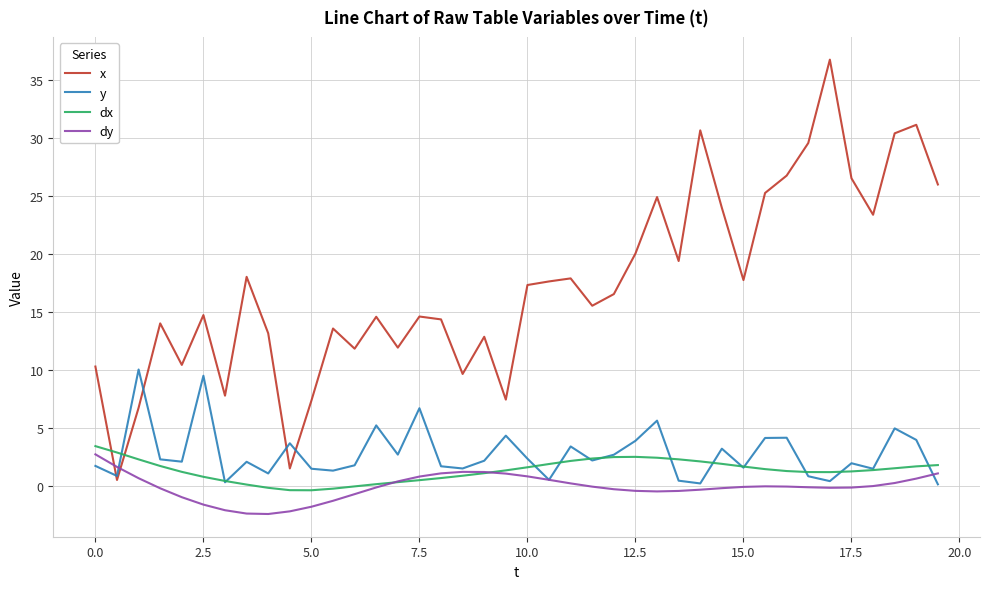

Which series has the widest spread of values?

x